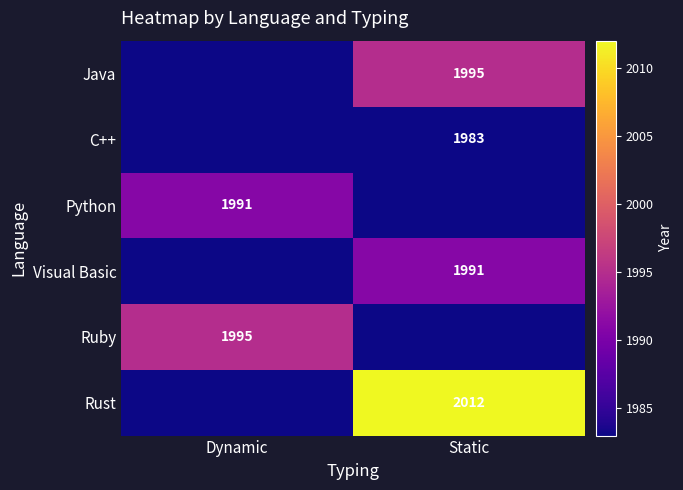

The value of C++ at Static is 570. True or false?

False